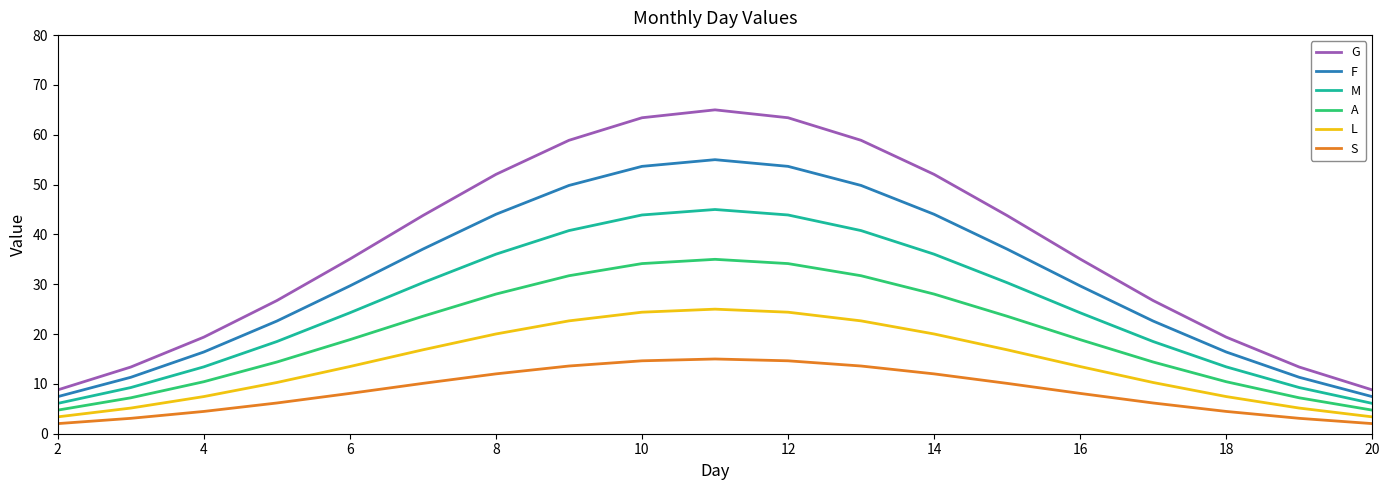

What is the difference between the maximum and minimum values in the F series?

47.6